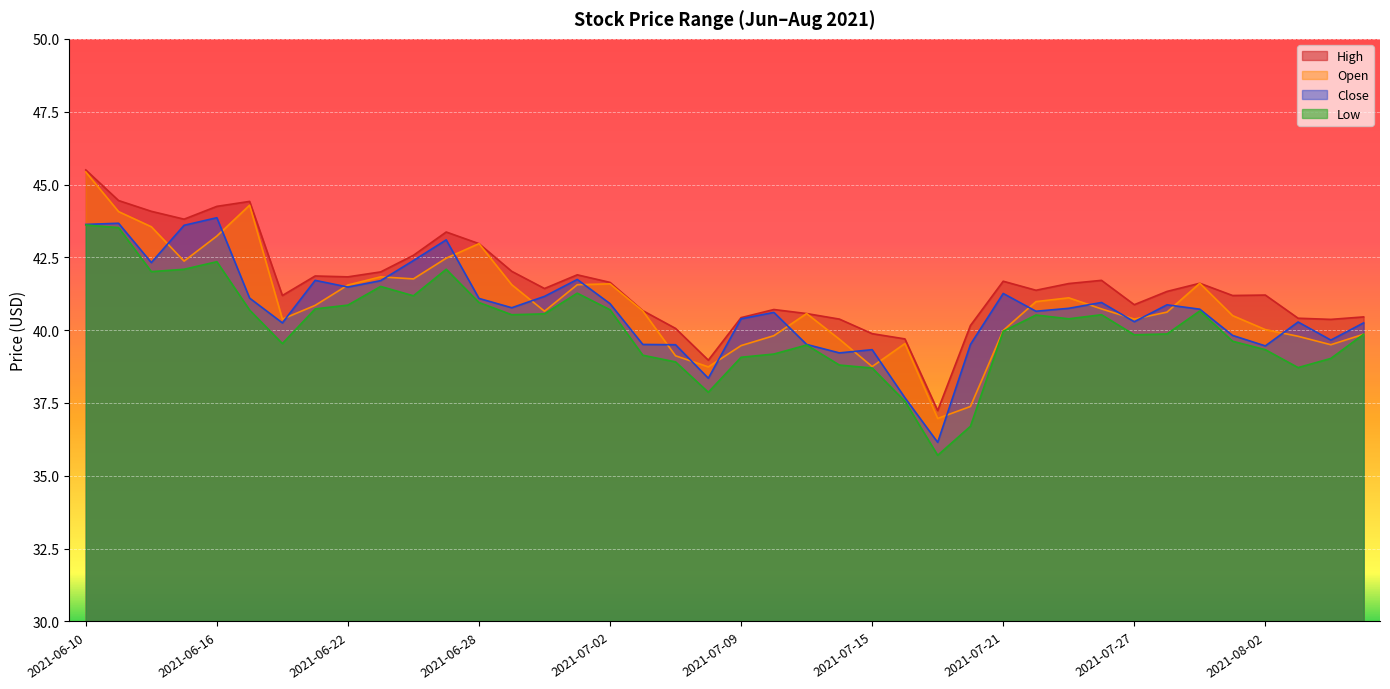

True or false: high and close intersect in this chart.

False